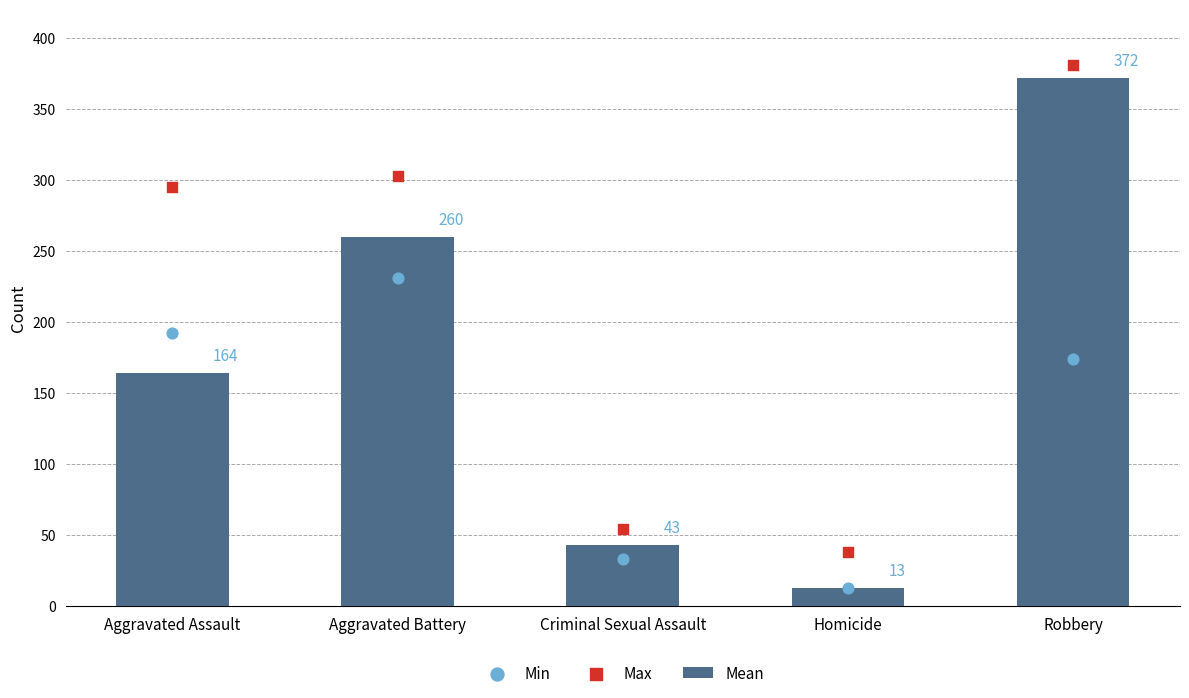

Which series has the largest Y range (max minus min)?

Mean